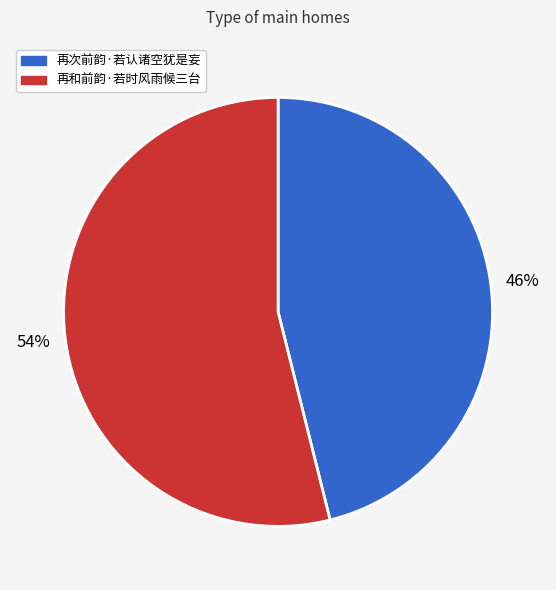

How many slices are in this pie chart?

2